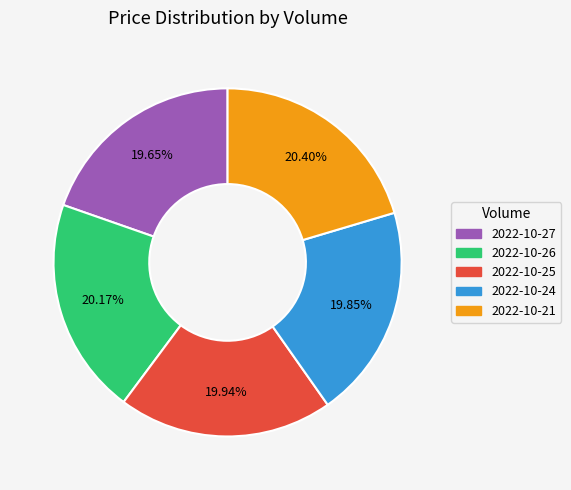

Does any single category account for the majority?

No